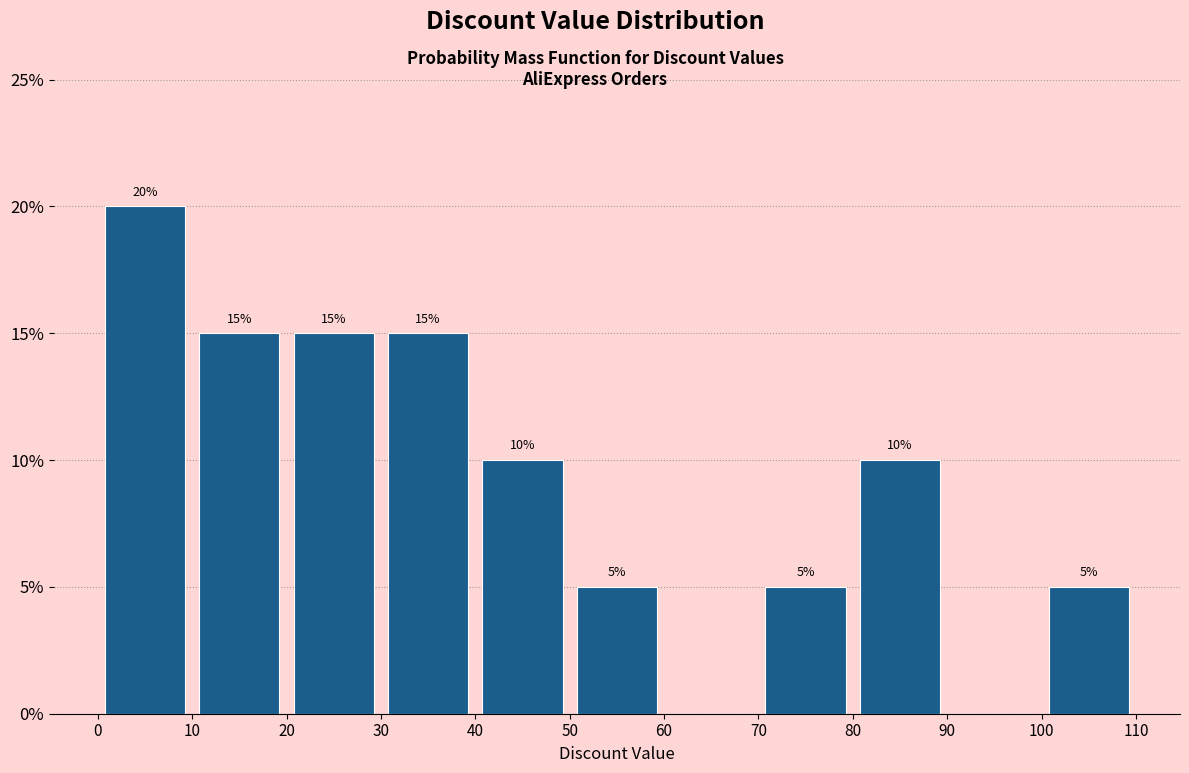

Which range on the x-axis has the tallest bar?

0 to 10